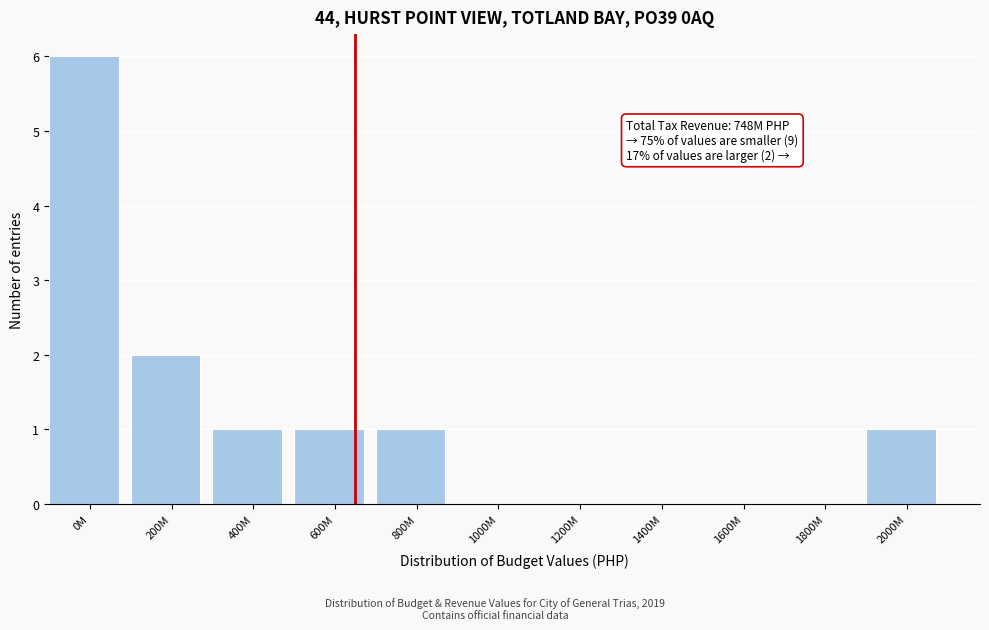

Reading left to right, what are all the values shown in this chart?

0M=6	200M=2	400M=1	600M=1	800M=1	1000M=0	1200M=0	1400M=0	1600M=0	1800M=0	2000M=1